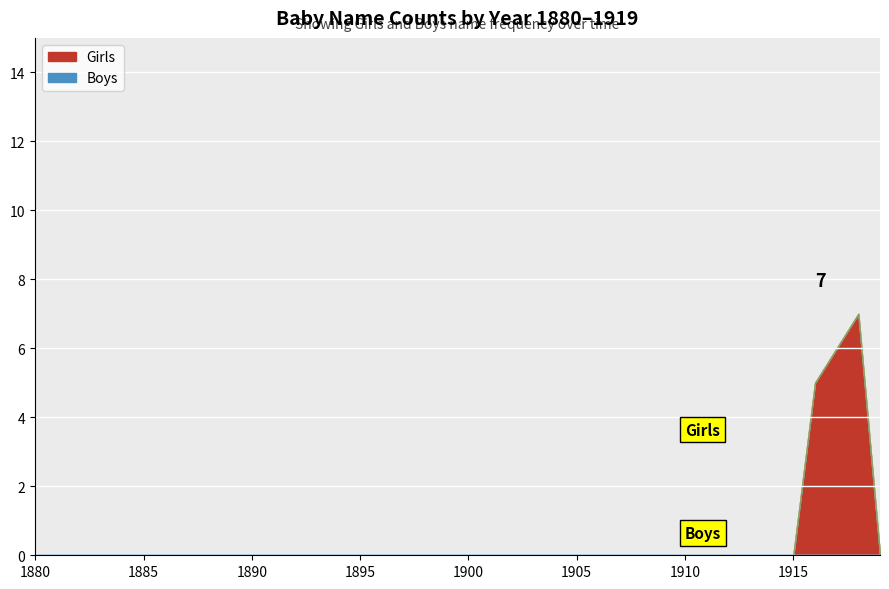

Which series has the widest spread of values?

Girls